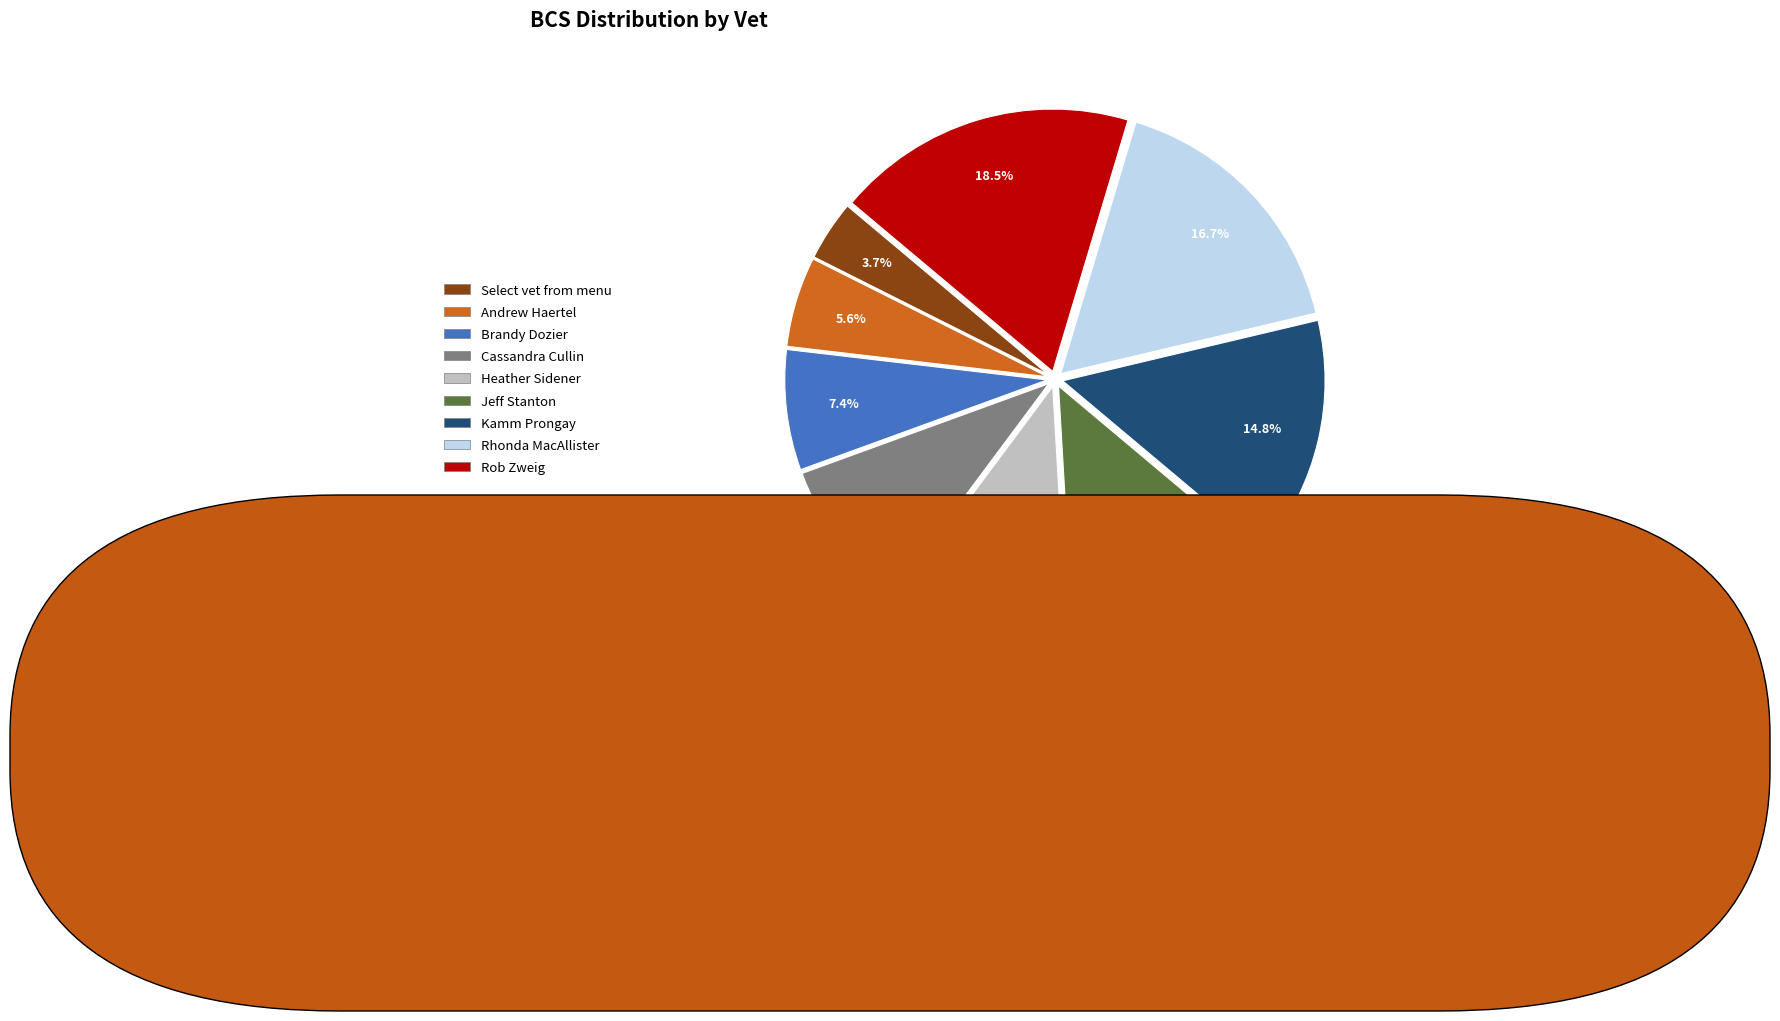

How many slices are in this pie chart?

9